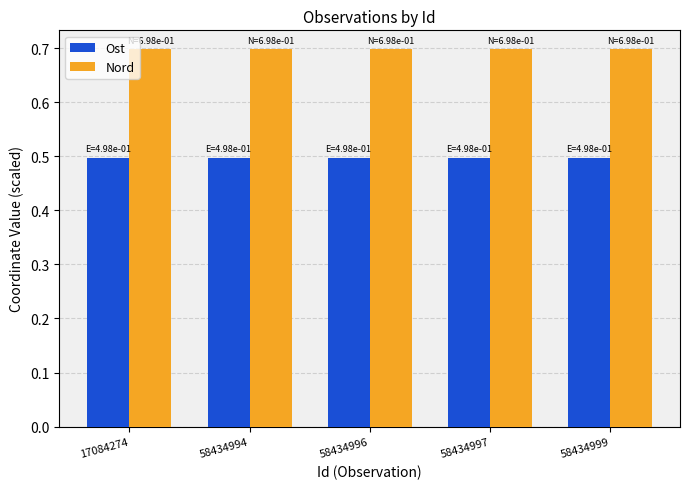

What is the minimum value for Nord?

0.7